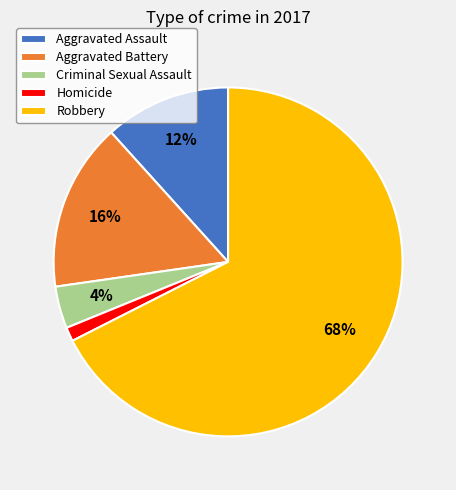

The Robbery slice represents 77% of the pie. True or false?

False